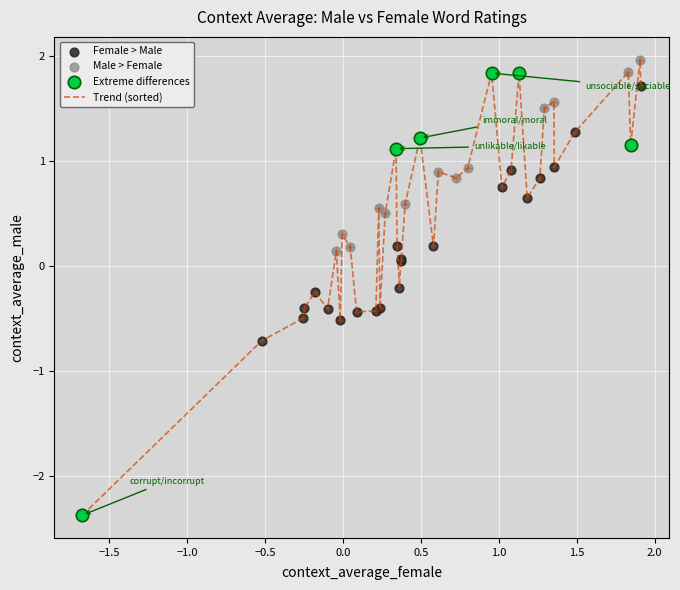

What is the greatest value displayed?

2.0